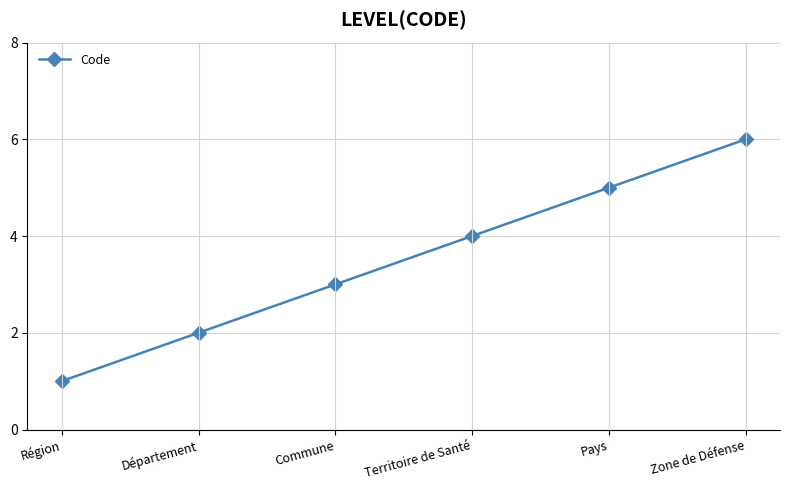

What is the change in value from Territoire de Santé to Pays?

+1